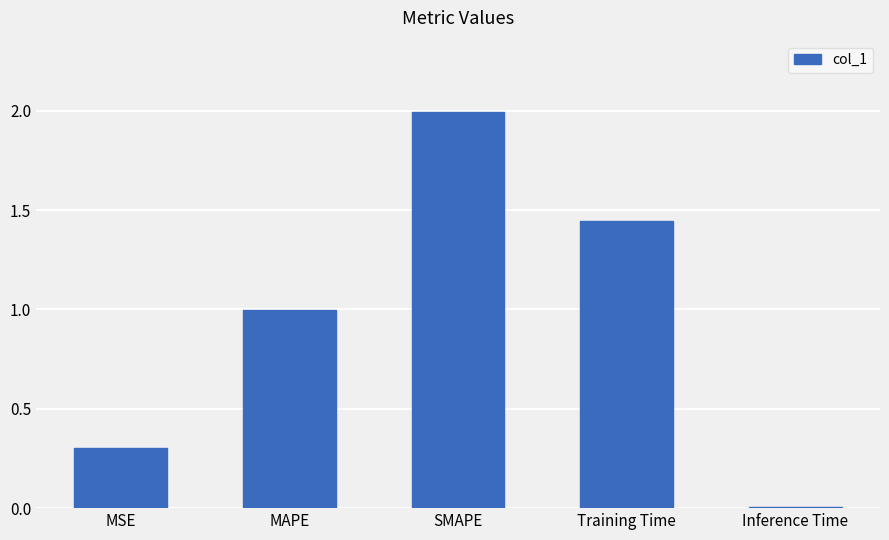

At which category does the chart reach its minimum across all series?

Inference Time